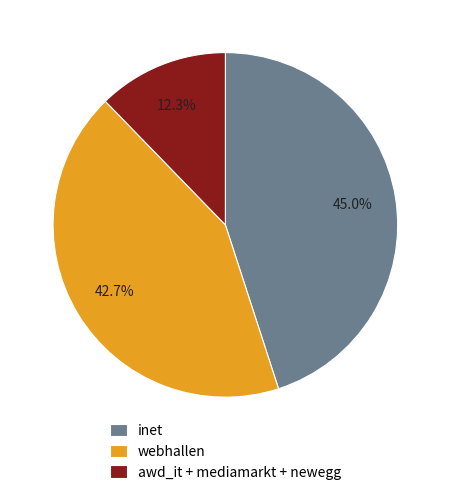

Does webhallen represent more than half of the total?

No